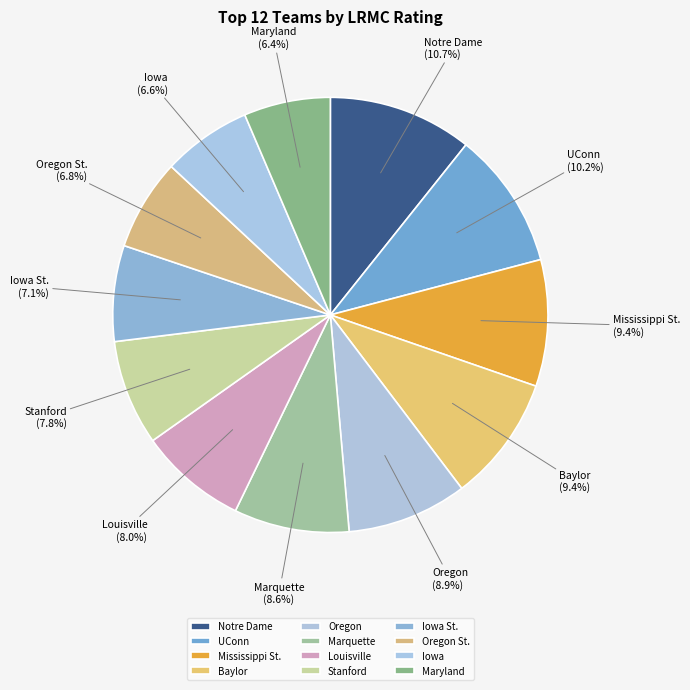

Does Maryland account for over 50% of the chart?

No